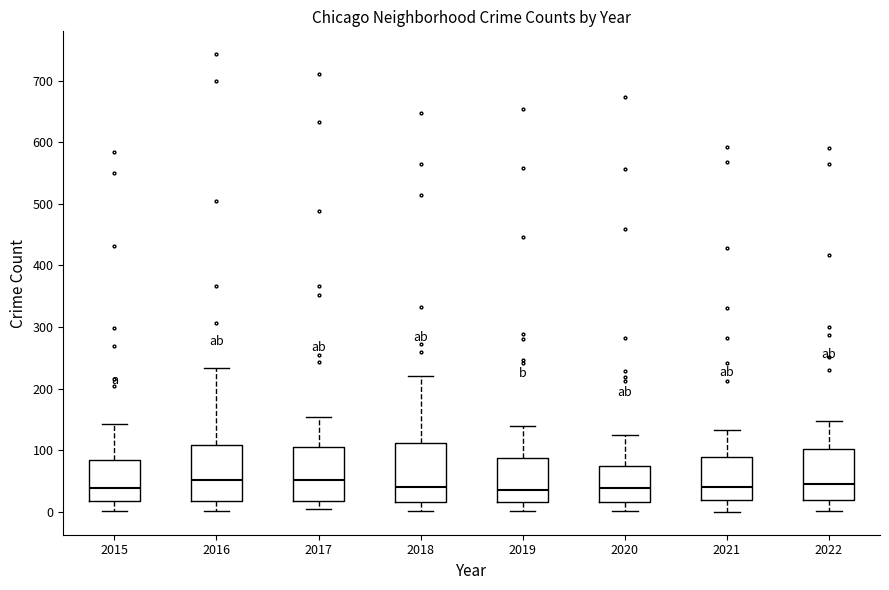

Reading left to right, read every box against the y-axis: the position of its median line, the range the box covers, and the ends of its whiskers. The values are not printed on the chart, so give them approximately, as read against the axis.

2015: median 40, box 20 to 80, whiskers 0 to 140
2016: median 50, box 20 to 110, whiskers 0 to 230
2017: median 50, box 20 to 110, whiskers 0 to 150
2018: median 40, box 20 to 110, whiskers 0 to 220
2019: median 40, box 20 to 90, whiskers 0 to 140
2020: median 40, box 20 to 80, whiskers 0 to 120
2021: median 40, box 20 to 90, whiskers 0 to 130
2022: median 50, box 20 to 100, whiskers 0 to 150